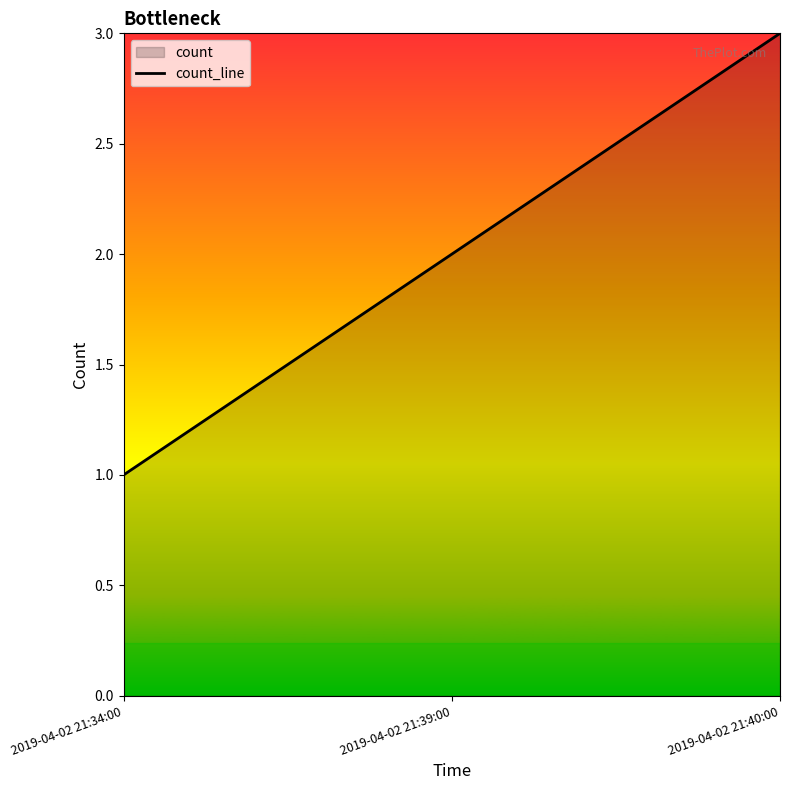

What is the greatest value displayed?

3